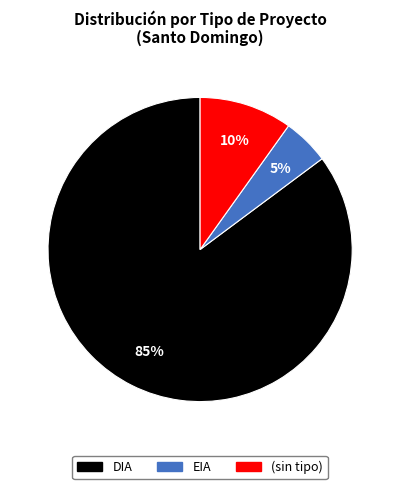

Is there a majority slice in this chart?

Yes